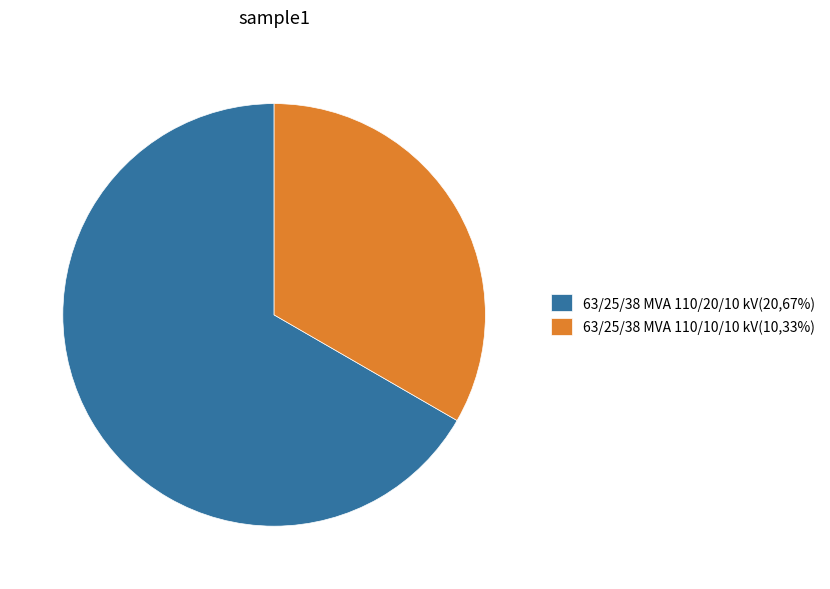

Combined, do 63/25/38 MVA 110/20/10 kV(20,67%) and 63/25/38 MVA 110/10/10 kV(10,33%) account for over 50%?

Yes